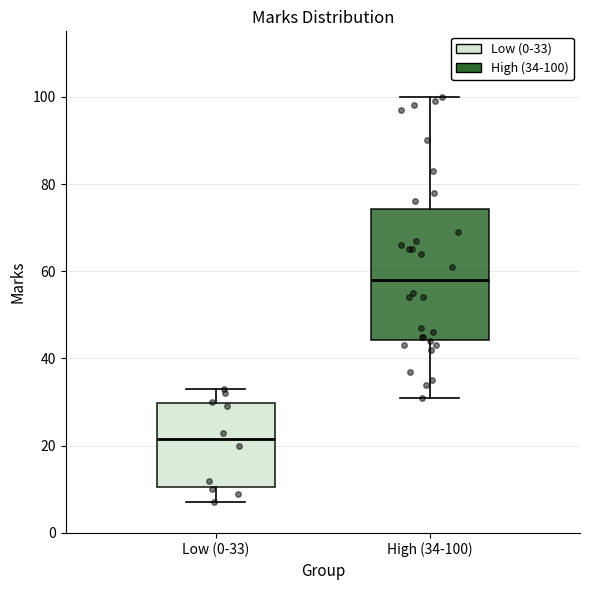

Where is the upper edge of the box for High (34-100) on the y-axis? The values are not printed on the chart, so give them approximately, as read against the axis.

74